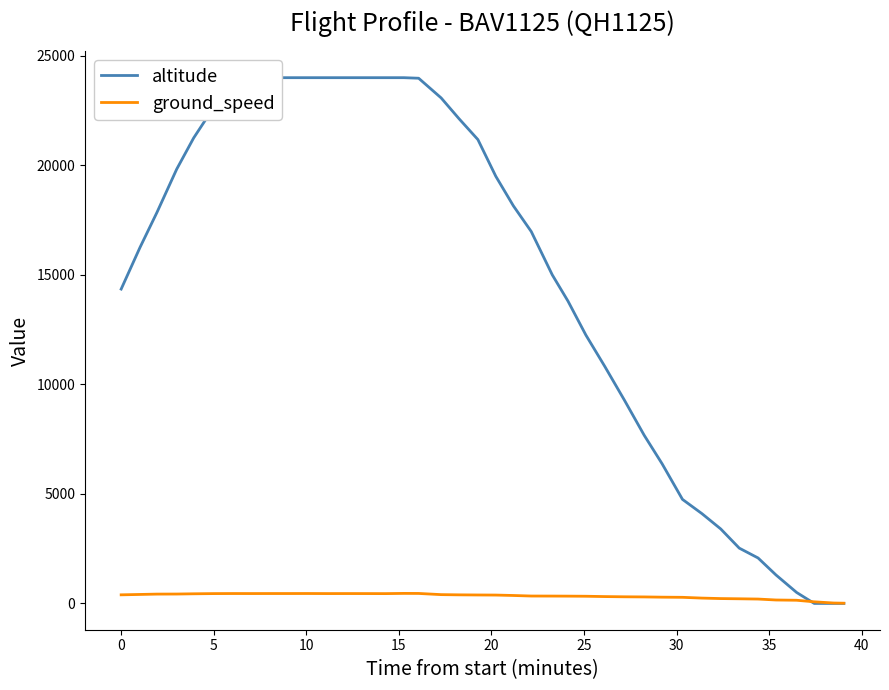

Which series has the largest total across all categories?

altitude